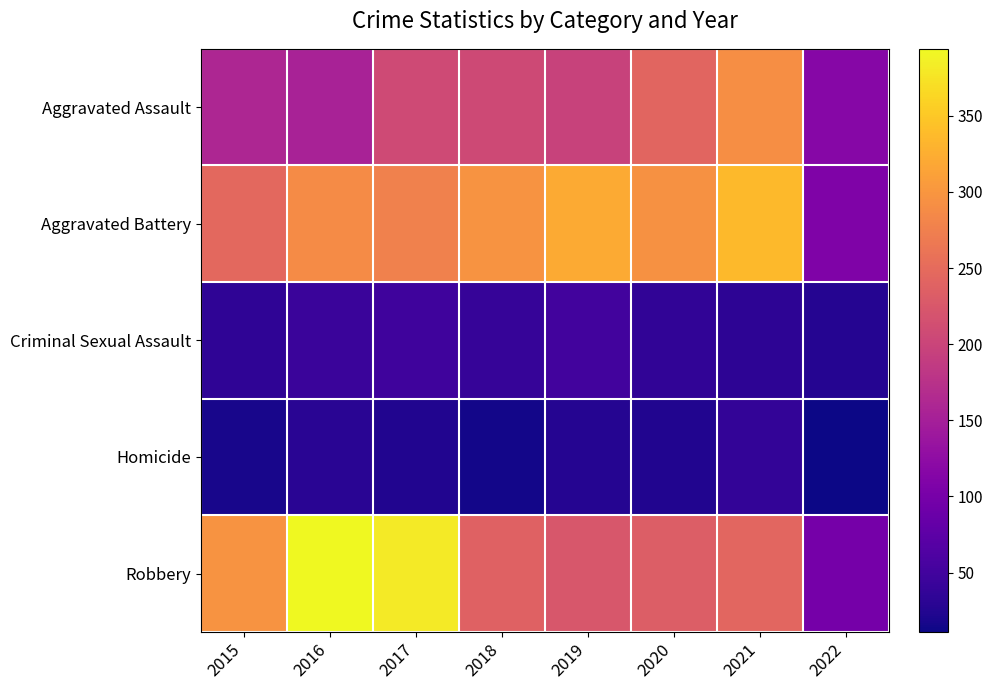

What is the total value across all series at 2022?

362